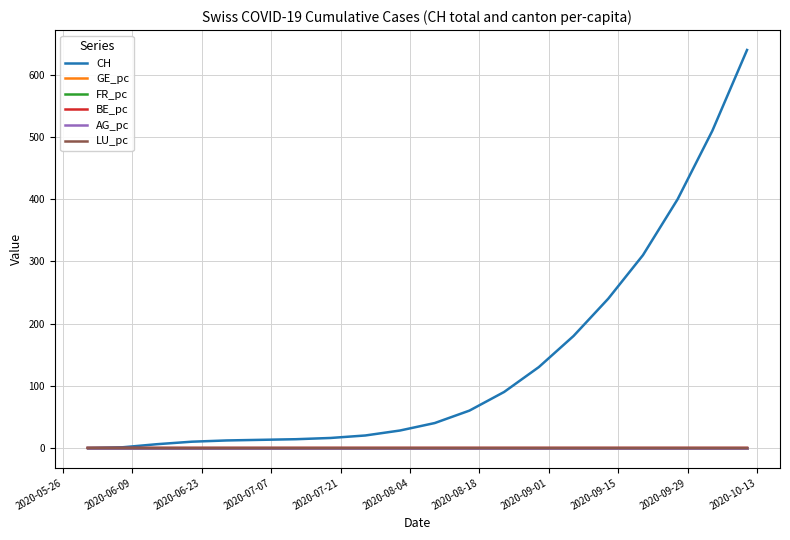

Which series has the largest total across all categories?

CH